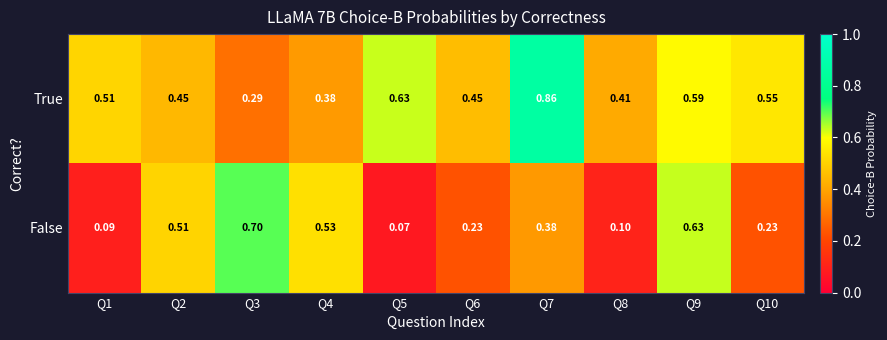

At Q9, list the series in order from smallest to largest.

True, False